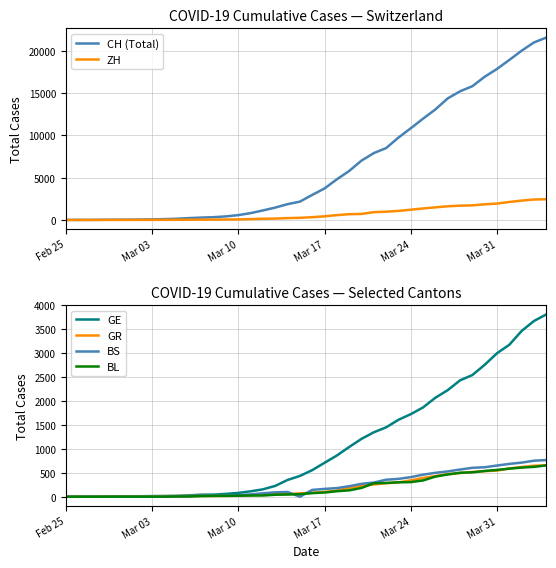

List the series in order of their peak value, lowest first.

BL, GR, BS, ZH, GE, CH (Total)